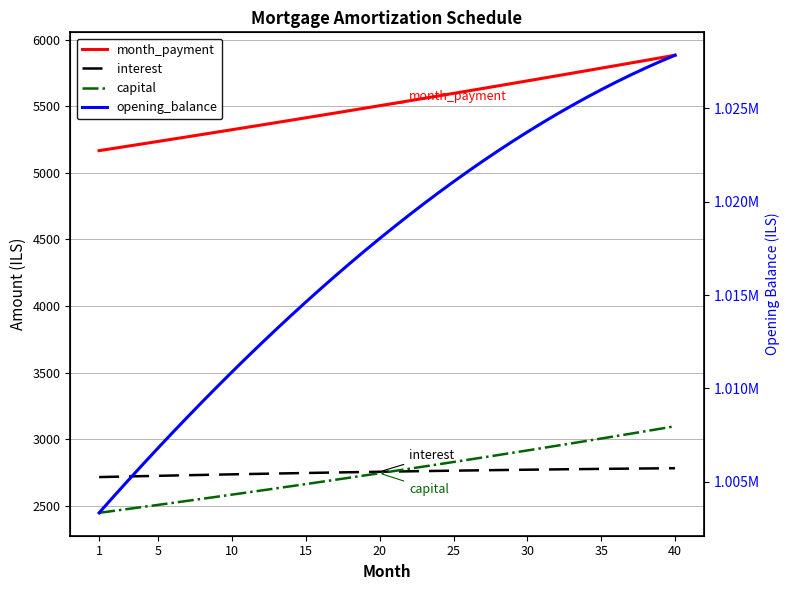

True or false: interest and opening_balance intersect in this chart.

False